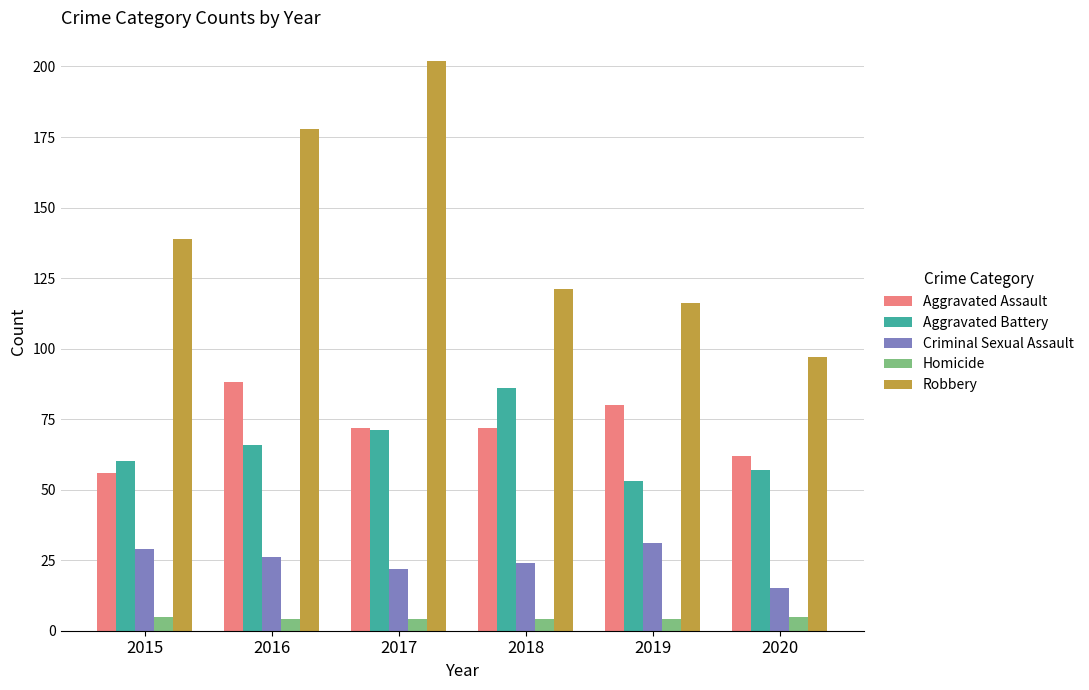

How many values in the Aggravated Battery series are below 66?

3